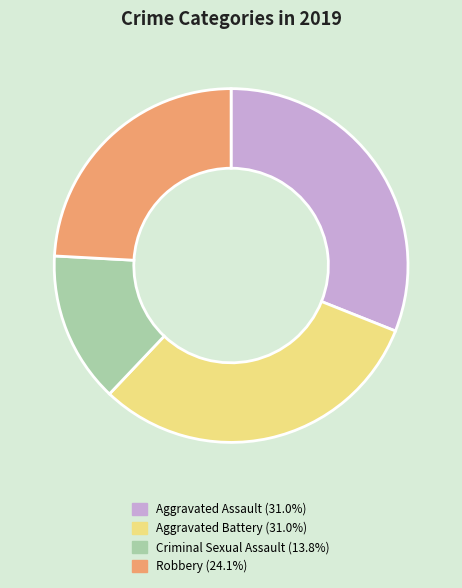

Approximately how many times larger is the value at Aggravated Battery (31.0%) compared to Criminal Sexual Assault (13.8%)?

2.2